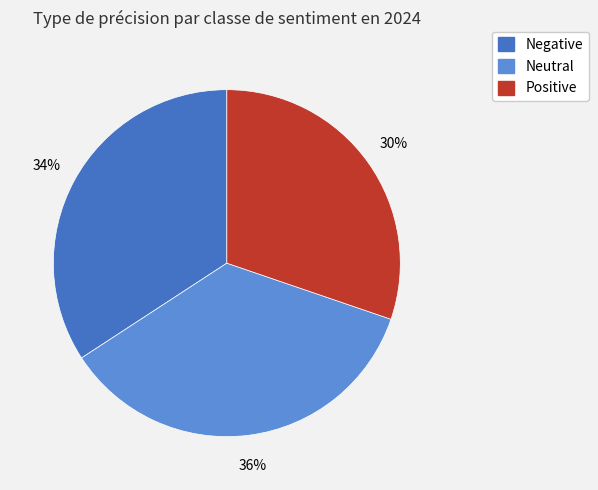

What is the largest slice in the pie chart?

Neutral